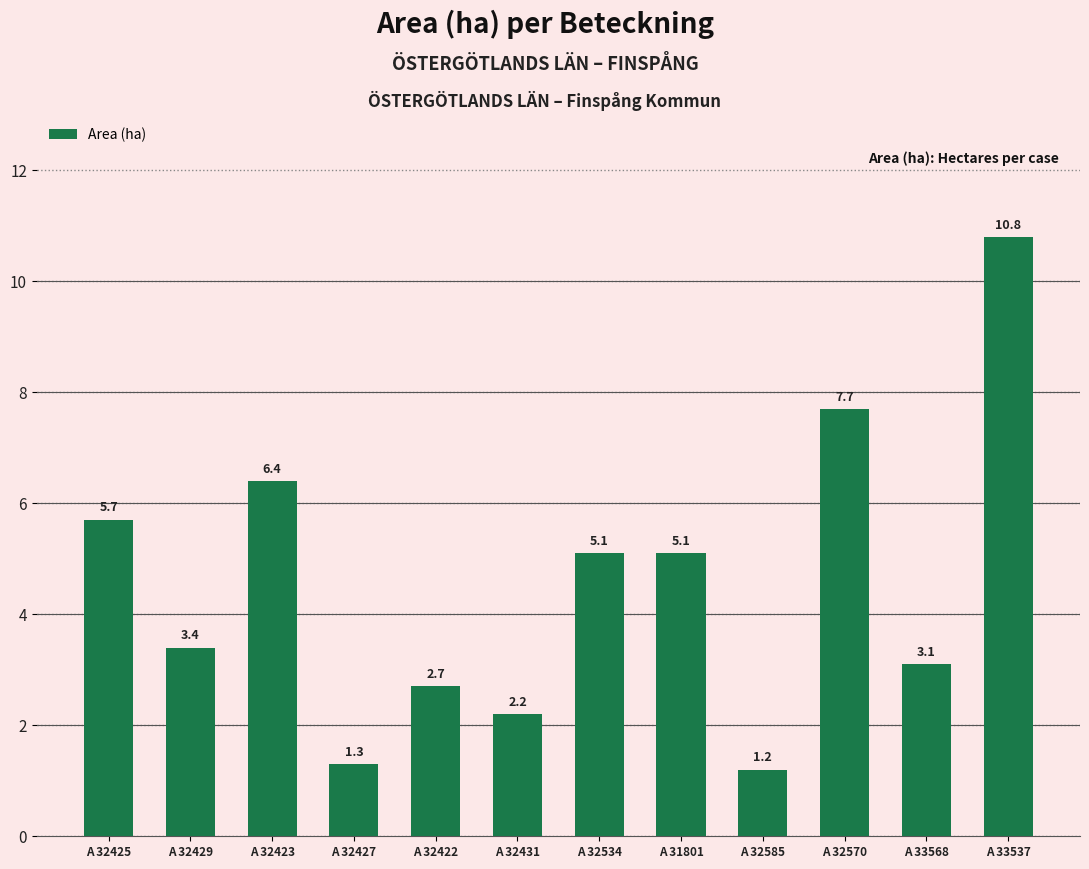

What is the difference between the maximum and minimum values?

9.6